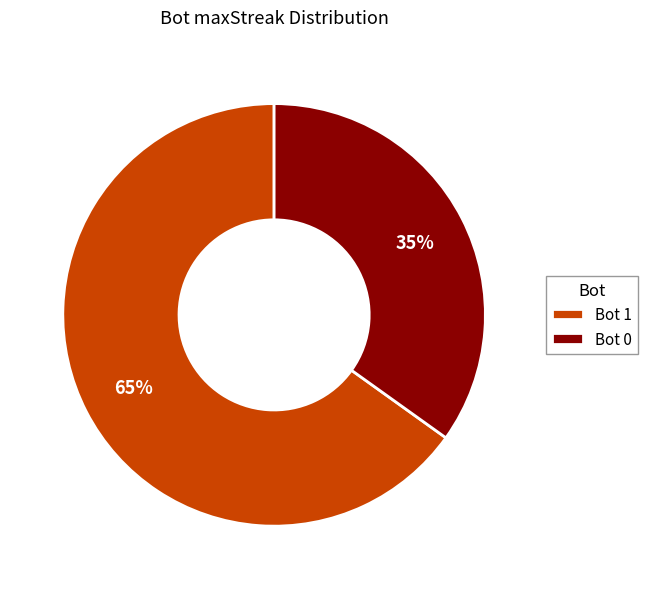

What percentage is the Bot 0 slice, to the nearest percent?

35%